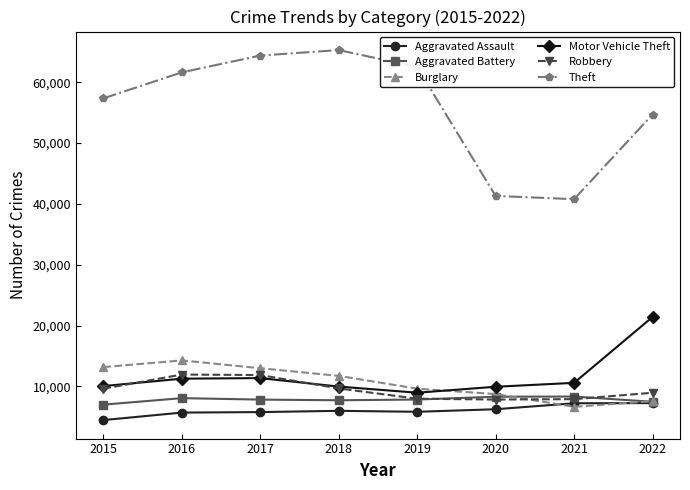

True or false: Robbery and Burglary intersect in this chart.

True